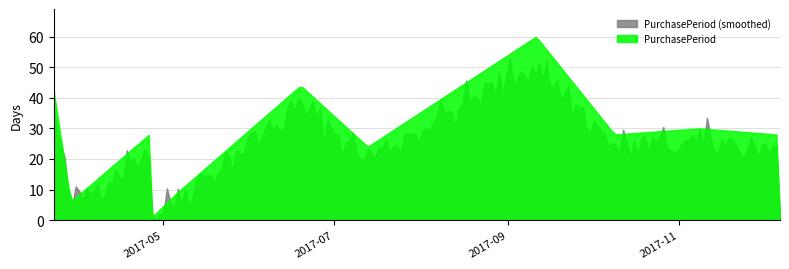

Which series has the largest total across all categories?

PurchasePeriod